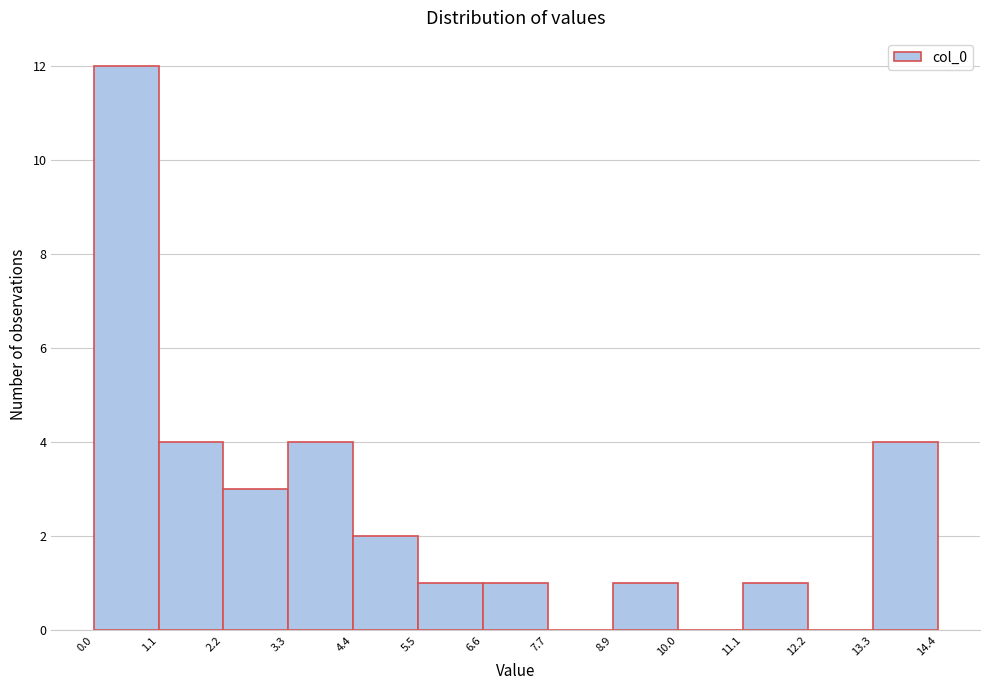

How tall is the bar that spans 8.9 to 10.0 on the x-axis? The values are not printed on the chart, so give them approximately, as read against the axis.

1